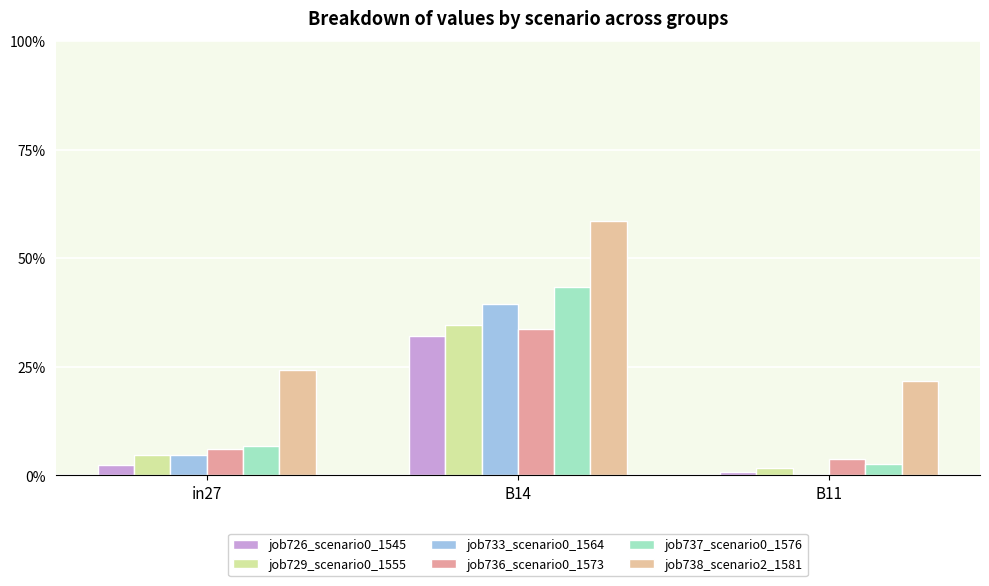

What is the difference between the job733_scenario0_1564 values at in27 and B14?

0.3